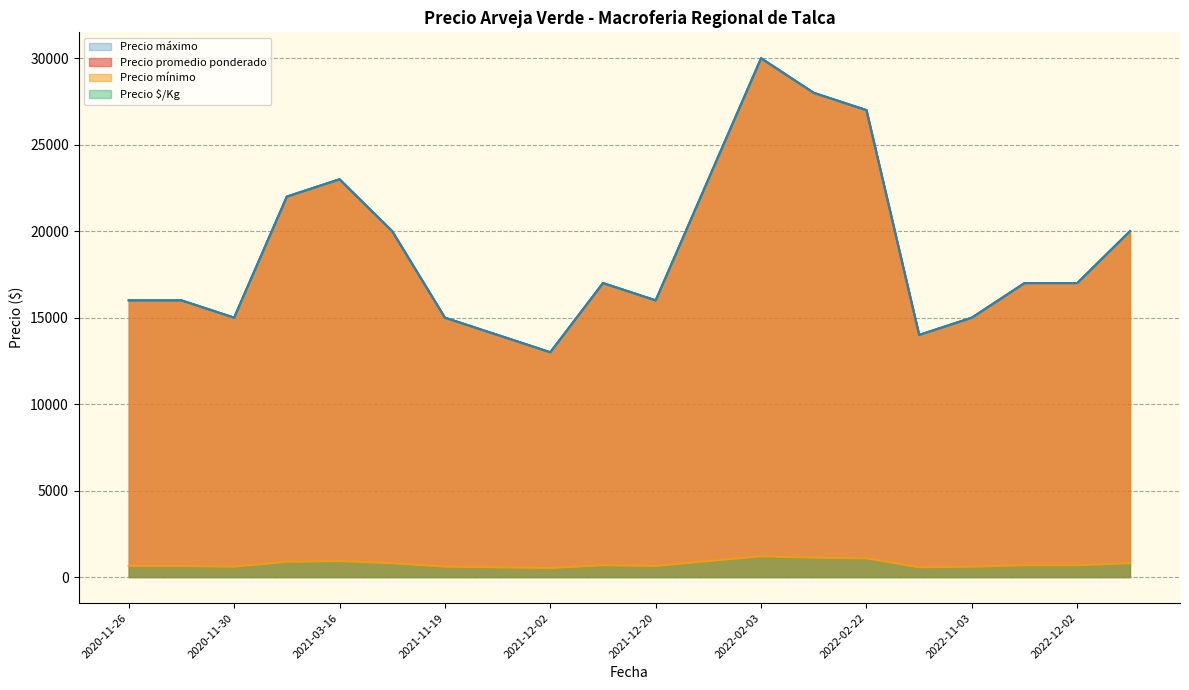

True or false: Precio máximo and Precio promedio ponderado intersect in this chart.

False